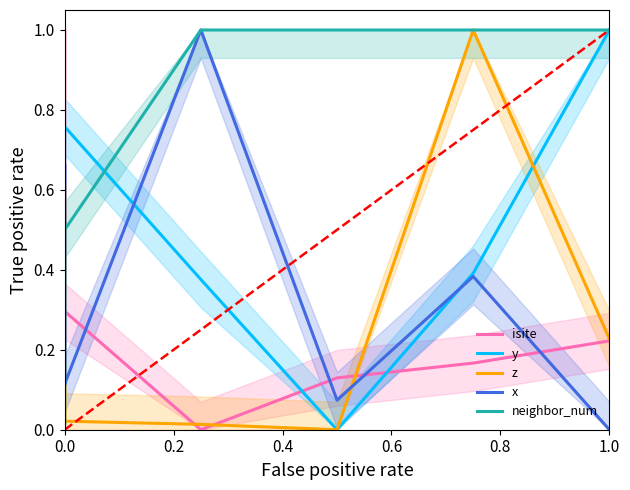

What is the difference between the second highest and minimum values in the y series?

0.8